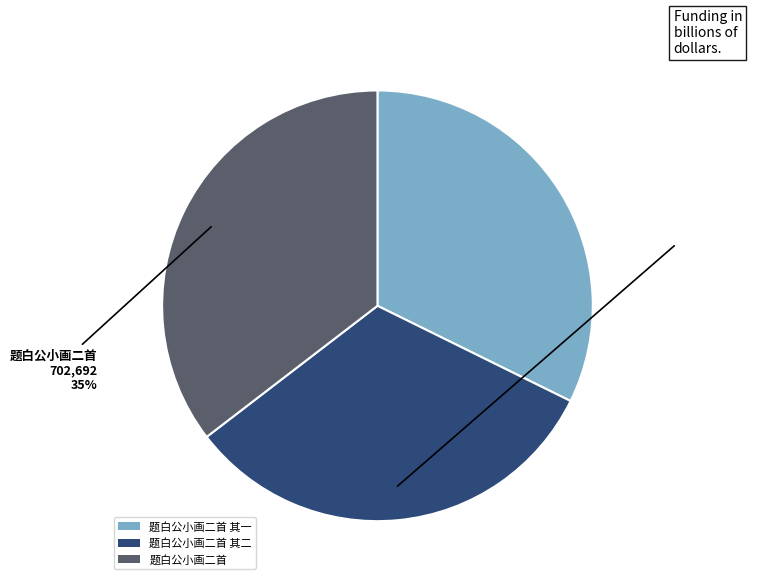

Does any single category account for the majority?

No